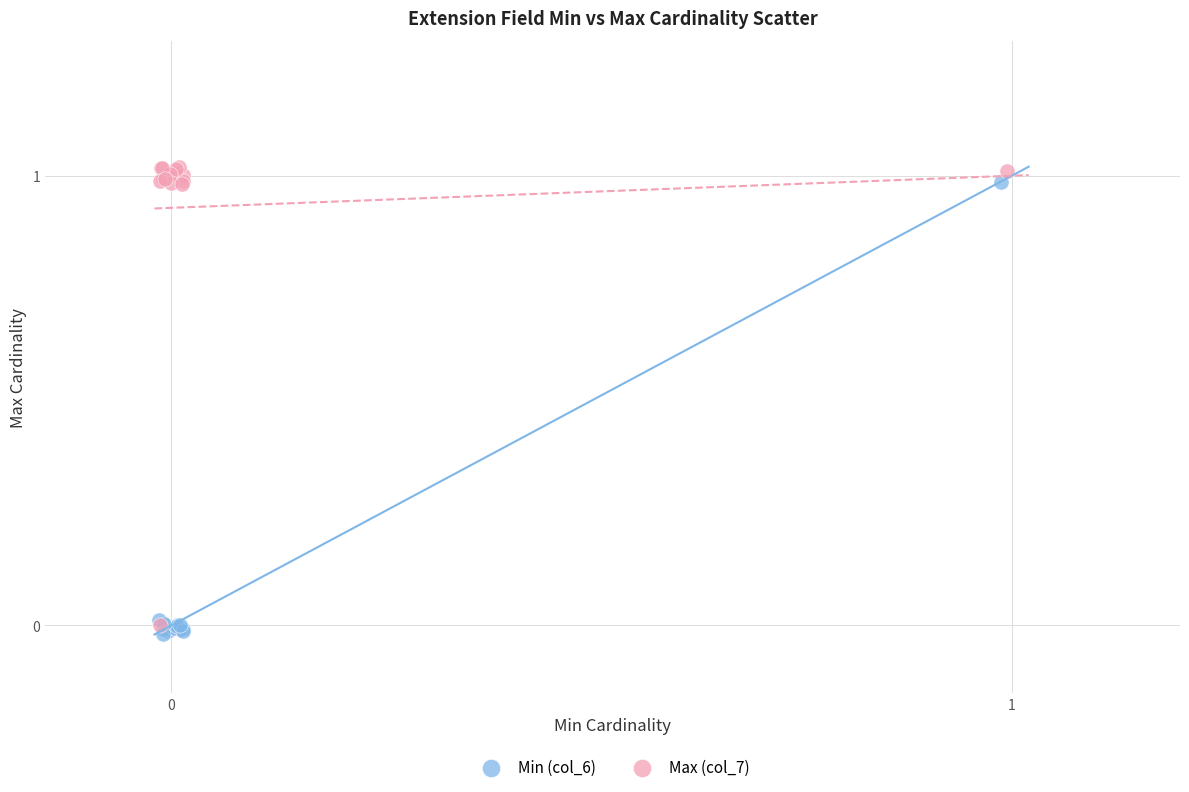

Which series has the widest spread of Y values?

Max (col_7)